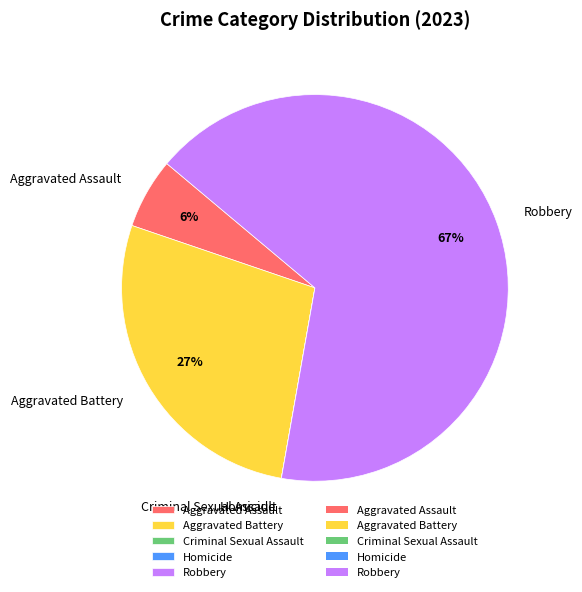

To the nearest percent, what is the difference between the largest and smallest slice percentages?

67%